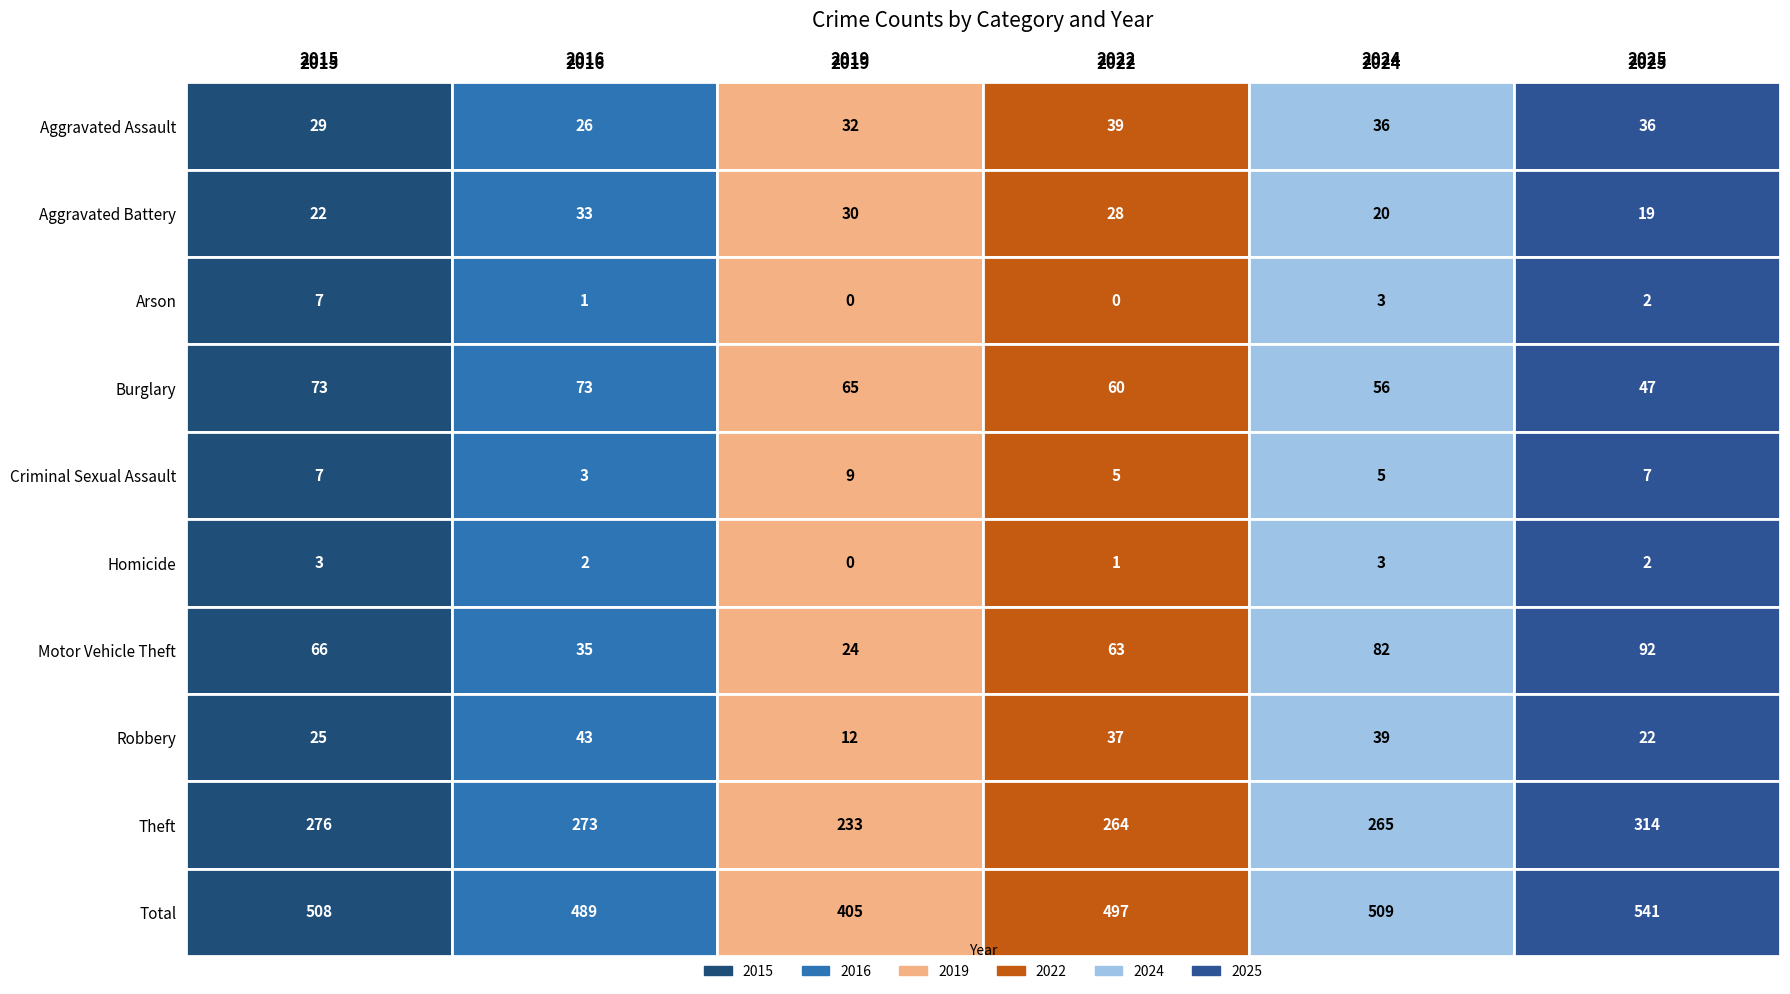

What is the spread (max minus min) of values at Burglary?

26